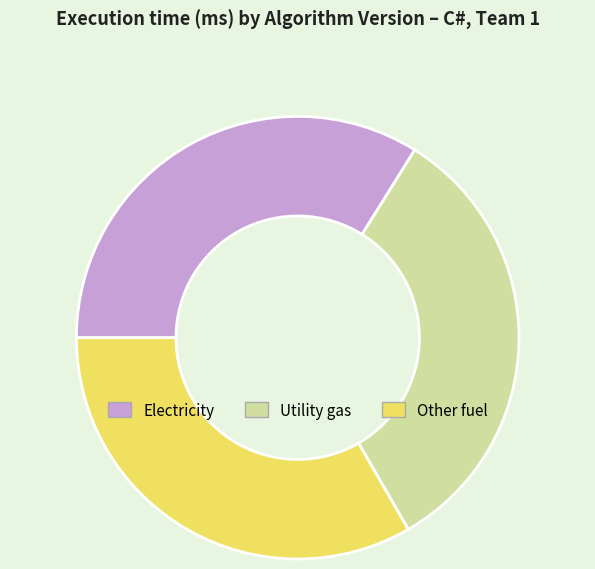

Rank the categories by value from lowest to highest.

Utility gas, Other fuel, Electricity